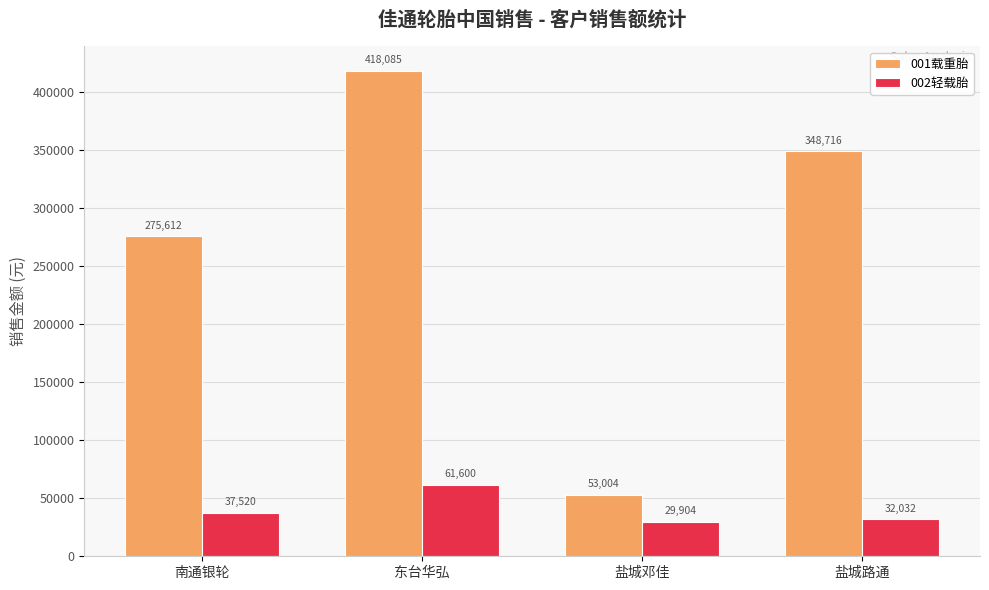

What are all the series names shown in the legend?

001载重胎, 002轻载胎